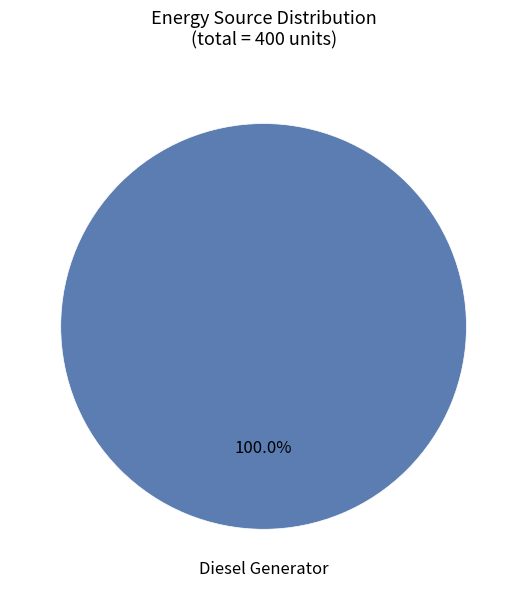

Is there a majority slice in this chart?

Yes